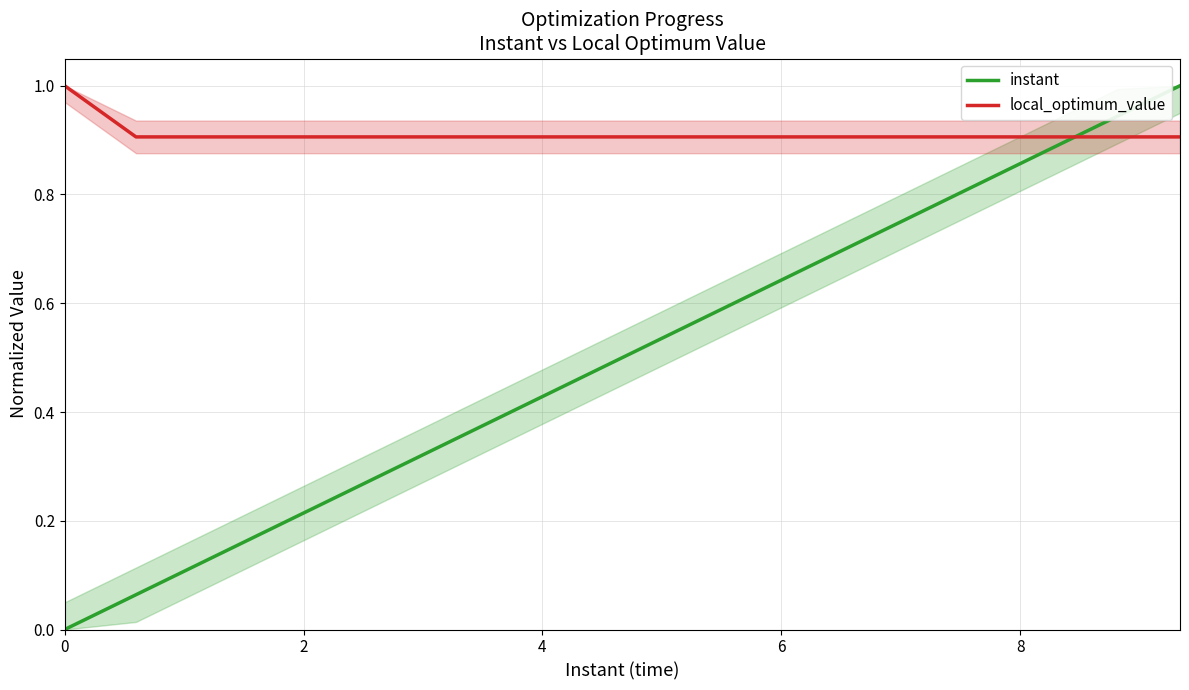

Which series has the largest total across all categories?

local_optimum_value